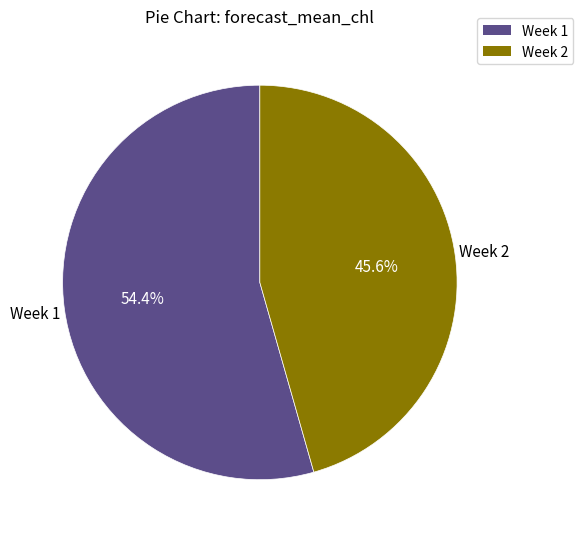

Does any single category account for the majority?

Yes